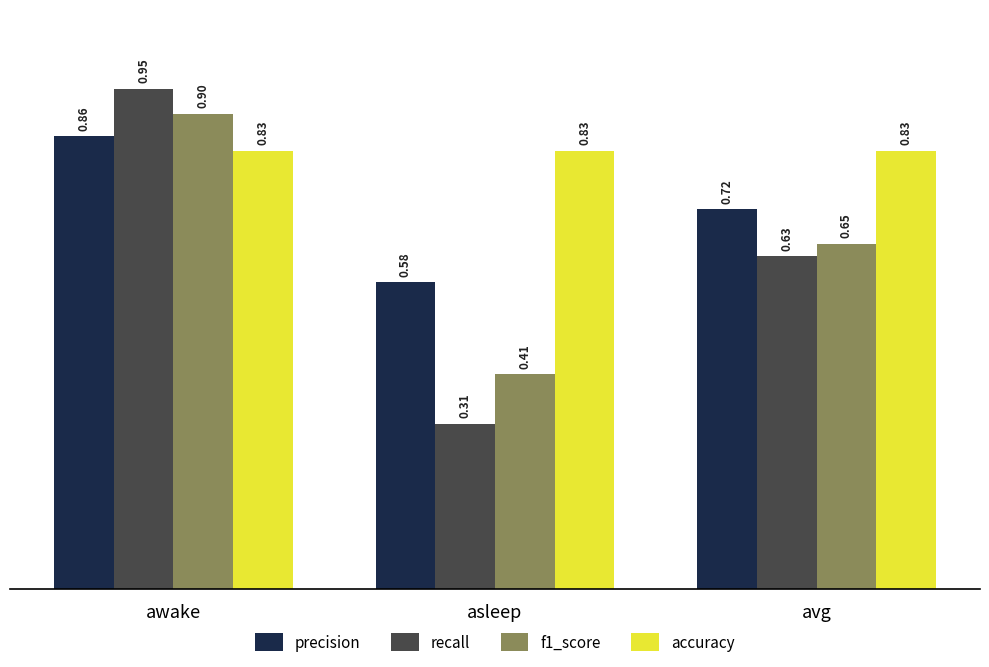

What is the sum of the f1_score values at avg and awake?

1.6